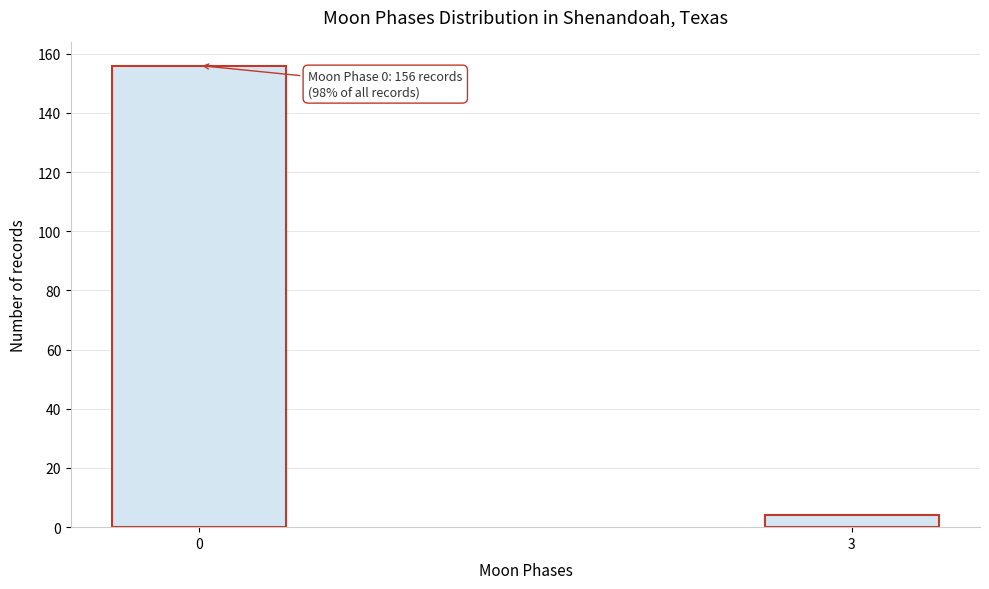

Reading left to right, what are all the values shown in this chart?

0=156	3=4